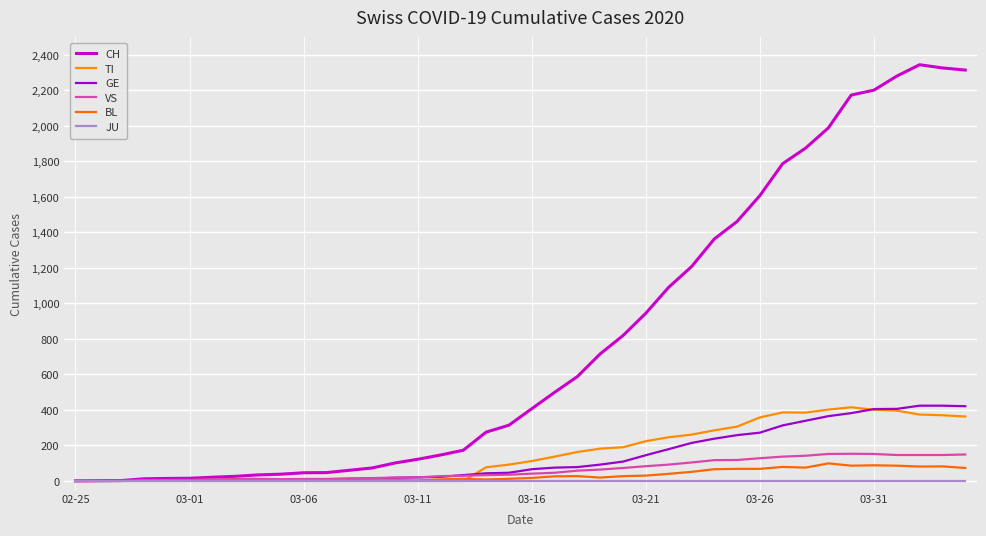

True or false: BL and JU cross at least once.

False